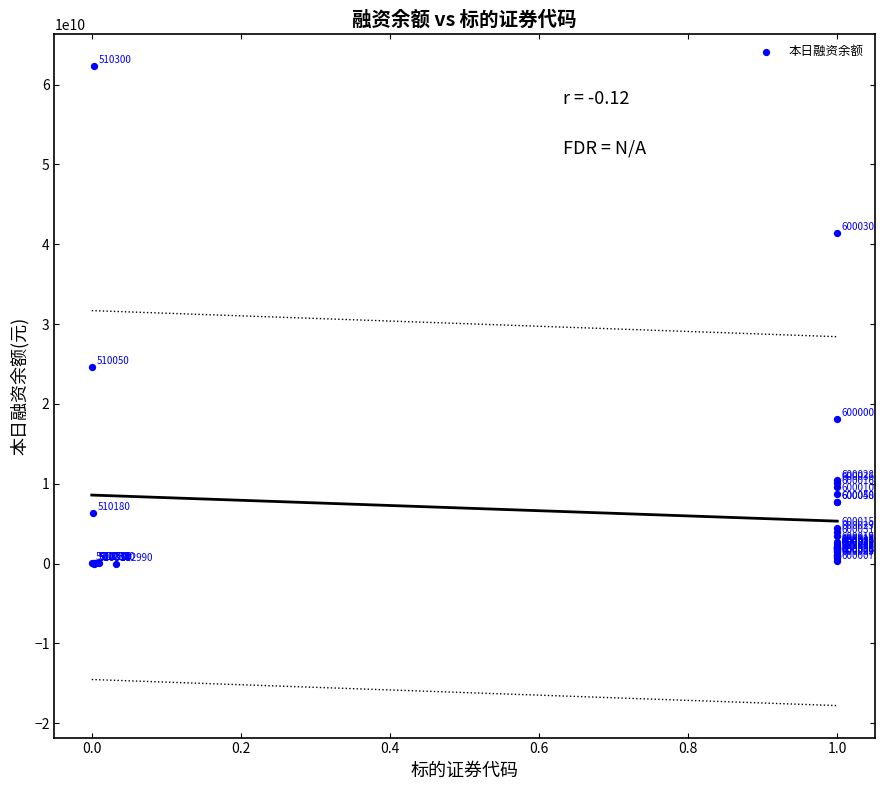

What Y value in the scatter plot is closest to 31190519450?

24657007750